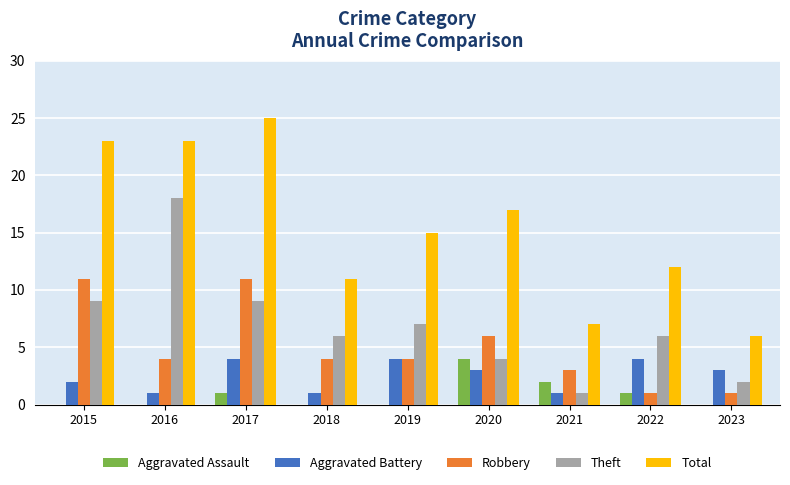

What is the total value across all series at 2022?

24